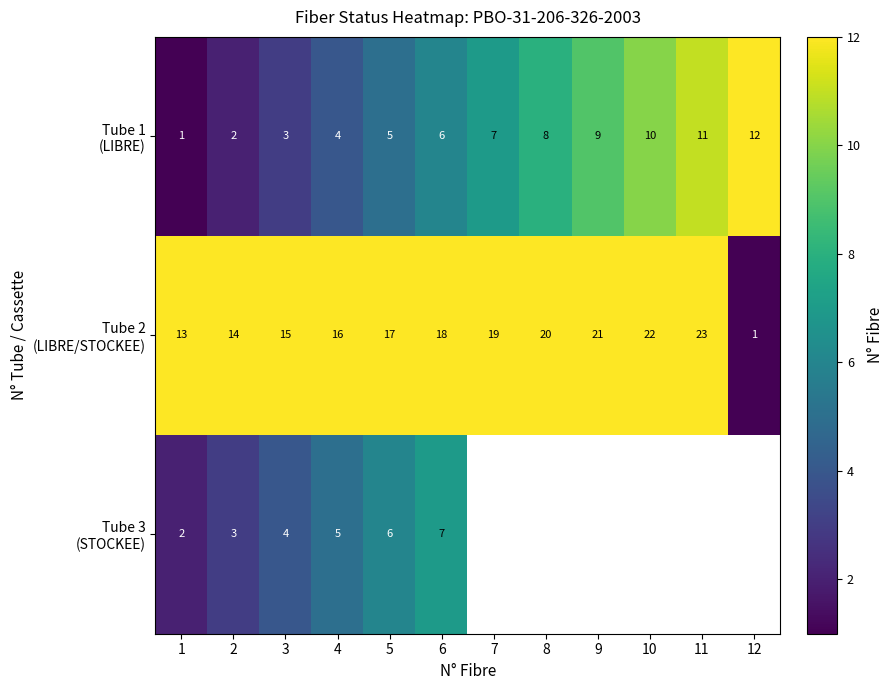

Between 5 and 4, which is larger?

5